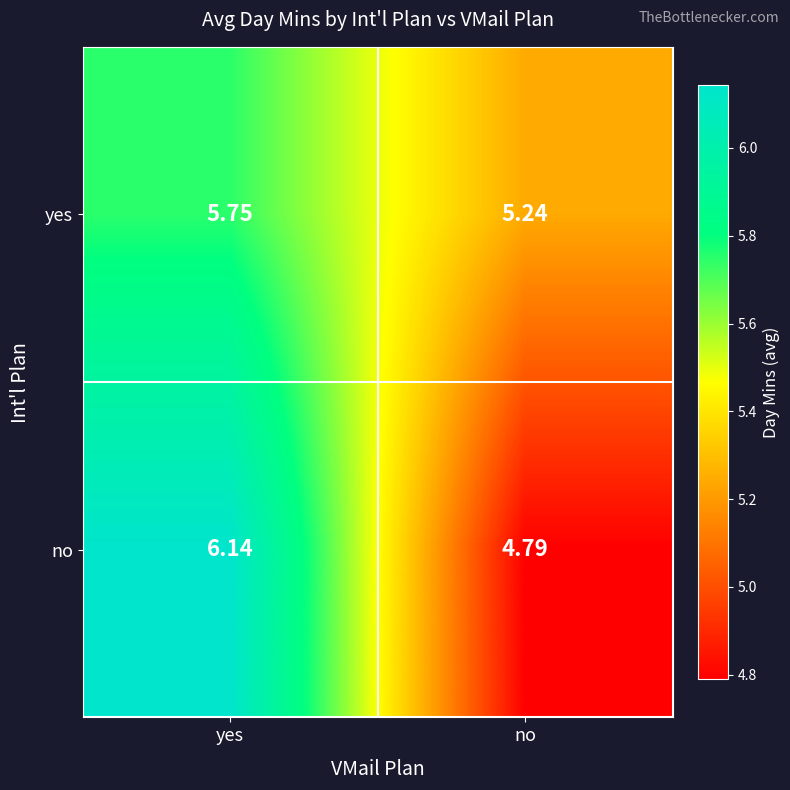

List the series in order of their overall mean, lowest first.

no, yes